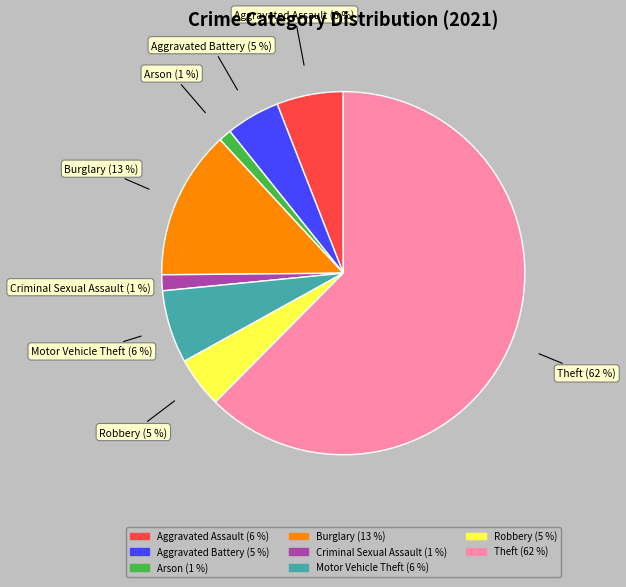

To the nearest percent, what portion does Arson represent?

1%